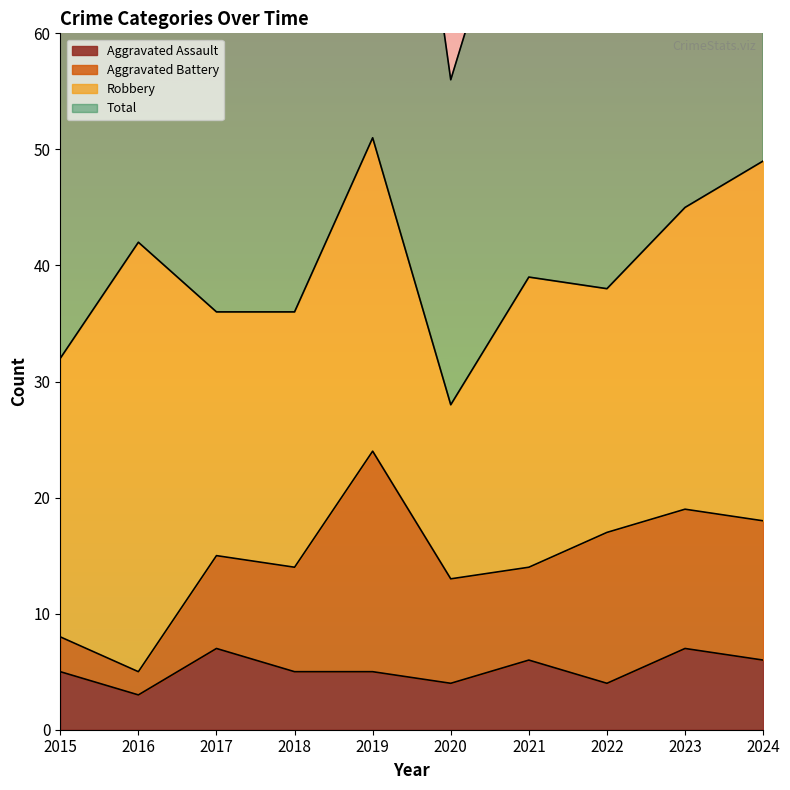

Does the chart have visible grid lines?

No